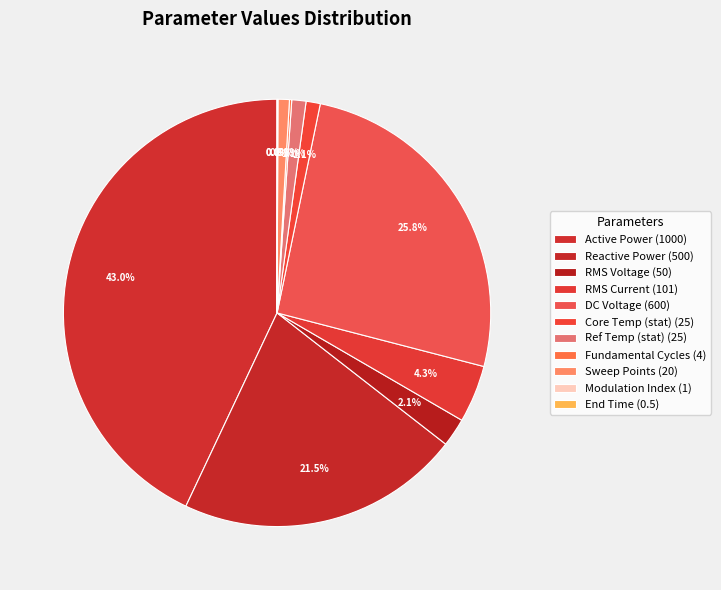

Combined, what portion of the pie is Modulation Index and Fundamental Cycles?

0.2%